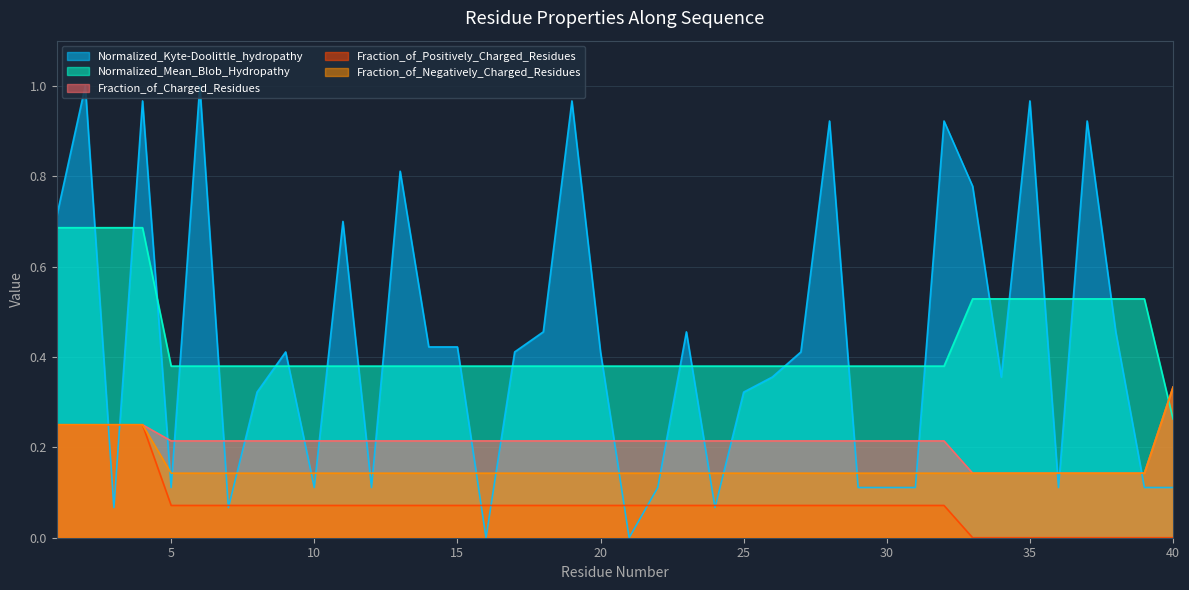

Which series ends up on top after the final intersection of Normalized_Mean_Blob_Hydropathy and Normalized_Kyte-Doolittle_hydropathy?

Normalized_Mean_Blob_Hydropathy